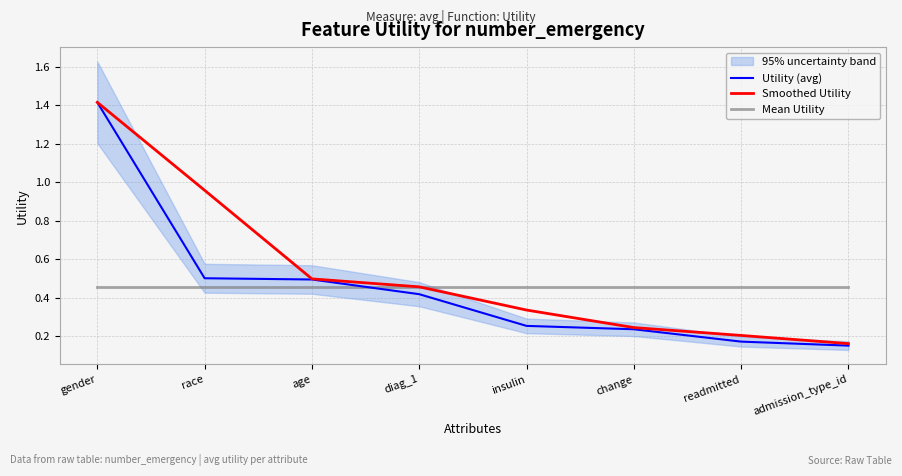

Reading right to left, list all the values displayed in this chart.

Utility (avg): 0.2	0.2	0.2	0.3	0.4	0.5	0.5	1.4
Smoothed Utility: 0.2	0.2	0.2	0.3	0.5	0.5	1.0	1.4
Mean Utility: 0.5	0.5	0.5	0.5	0.5	0.5	0.5	0.5